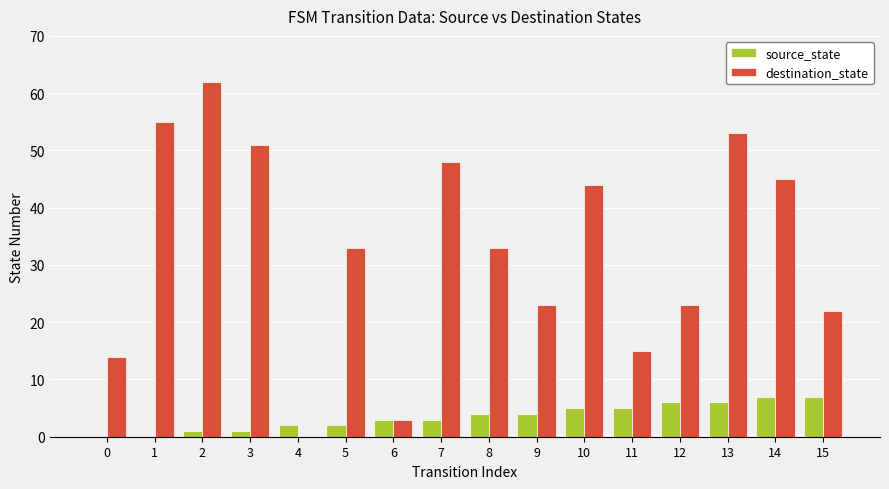

What is the average value of the destination_state series?

33